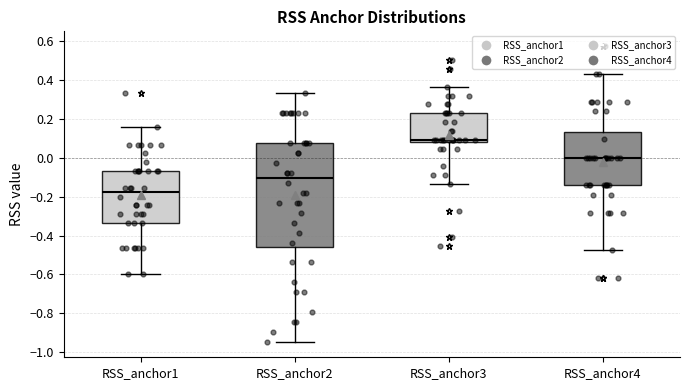

Reading left to right, read every box against the y-axis: the position of its median line, the range the box covers, and the ends of its whiskers. The values are not printed on the chart, so give them approximately, as read against the axis.

RSS_anchor1: median -0.18, box -0.34 to -0.06, whiskers -0.60 to 0.16
RSS_anchor2: median -0.10, box -0.46 to 0.08, whiskers -0.94 to 0.34
RSS_anchor3: median 0.10, box 0.08 to 0.22, whiskers -0.14 to 0.36
RSS_anchor4: median 0.00, box -0.14 to 0.14, whiskers -0.48 to 0.42